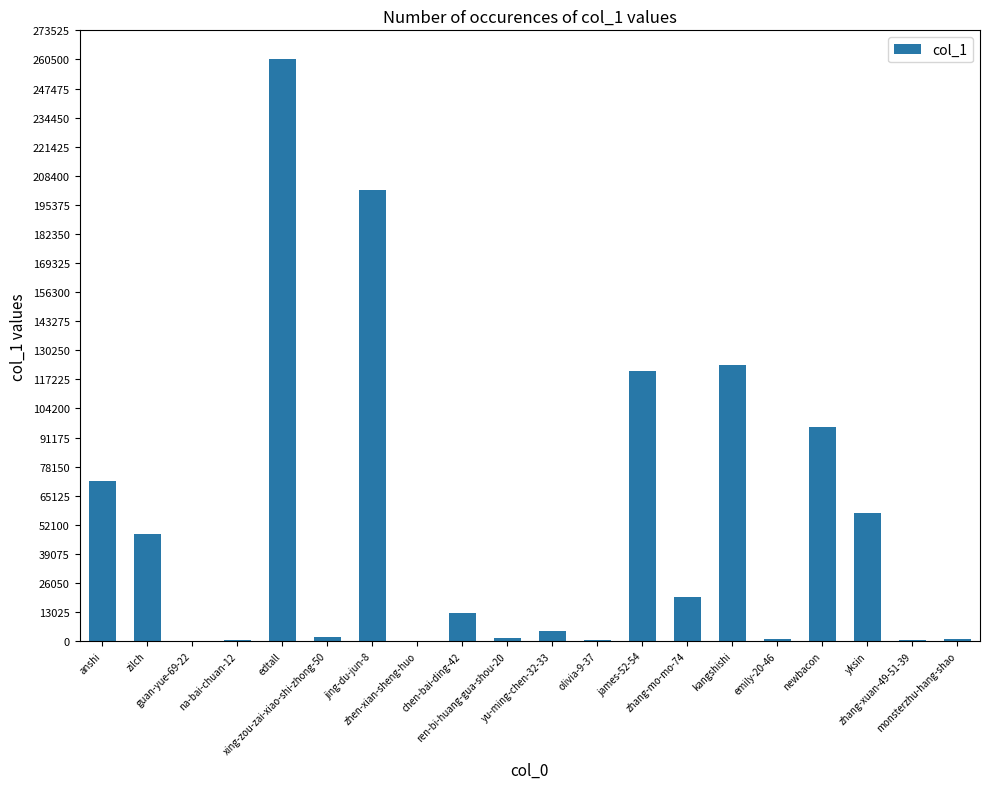

Is it true that the value at na-bai-chuan-12 is 356?

True